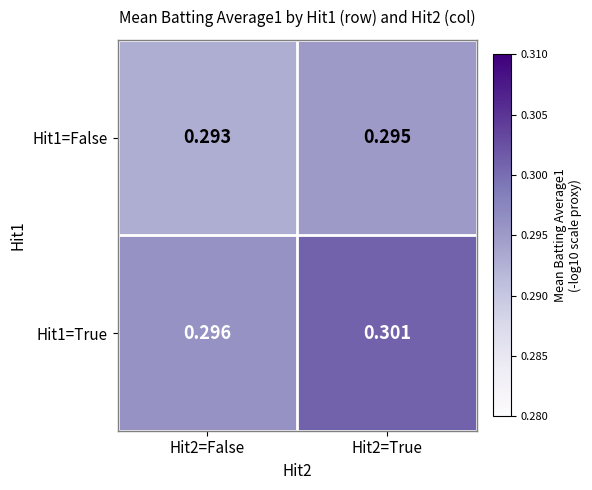

Rank the series by their maximum value, from lowest to highest.

Hit1=False, Hit1=True